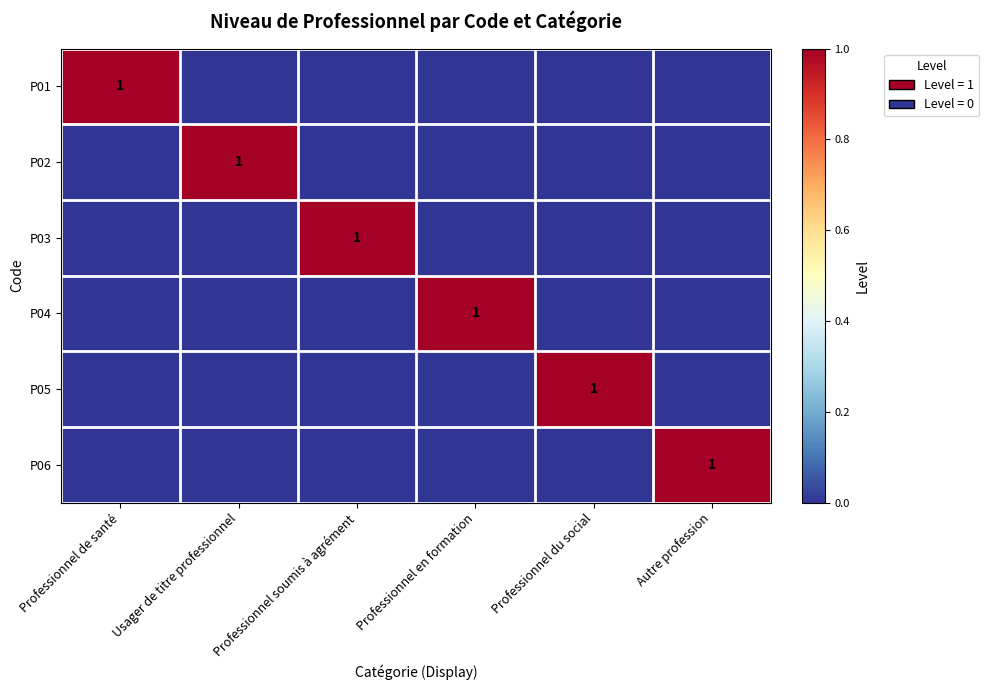

True or false: P01 has a value of 0 at Professionnel de santé.

False